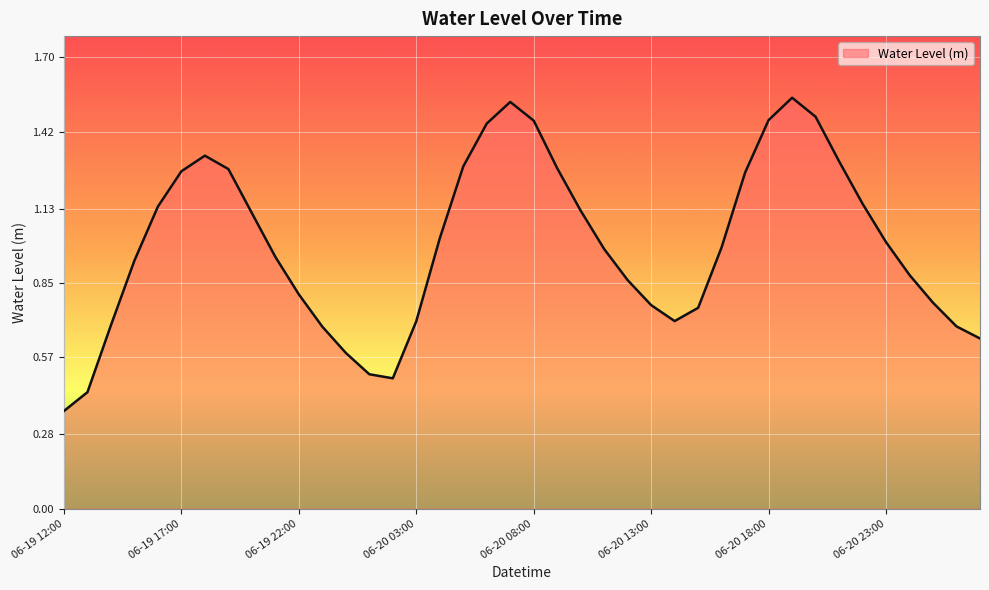

What is the difference between the maximum and minimum values?

1.2